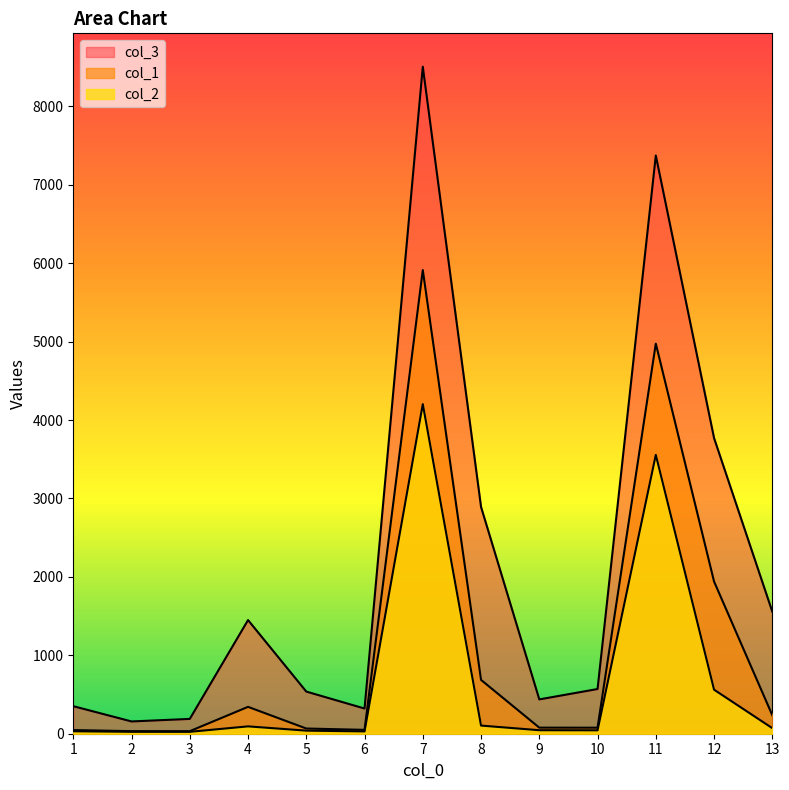

The col_1 series shows 1940.7 at 12. True or false?

True